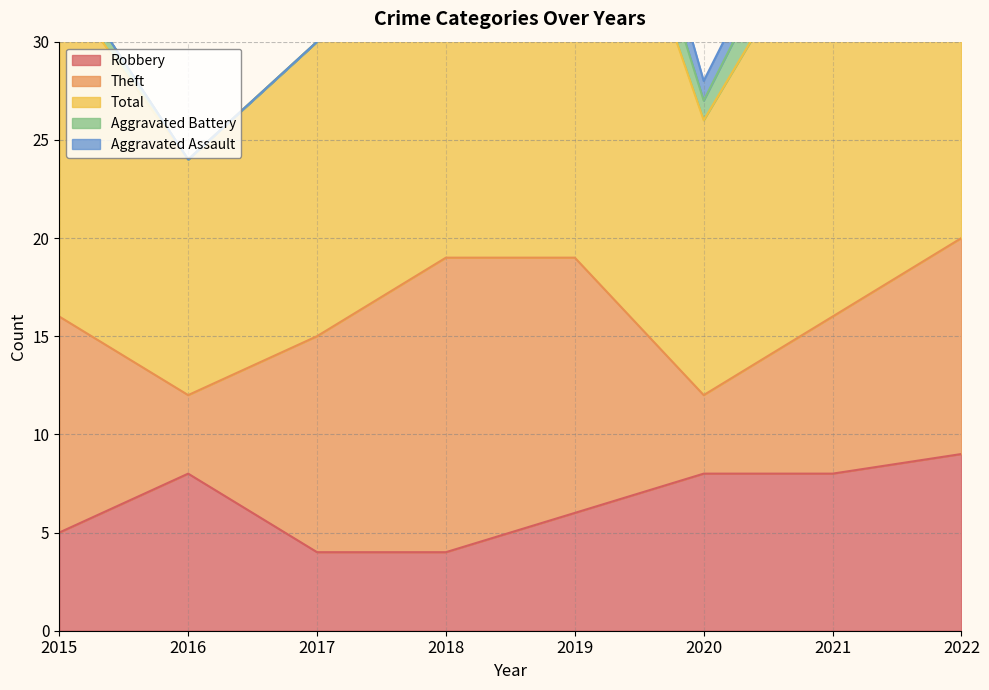

Which series has the largest range (max minus min)?

Total